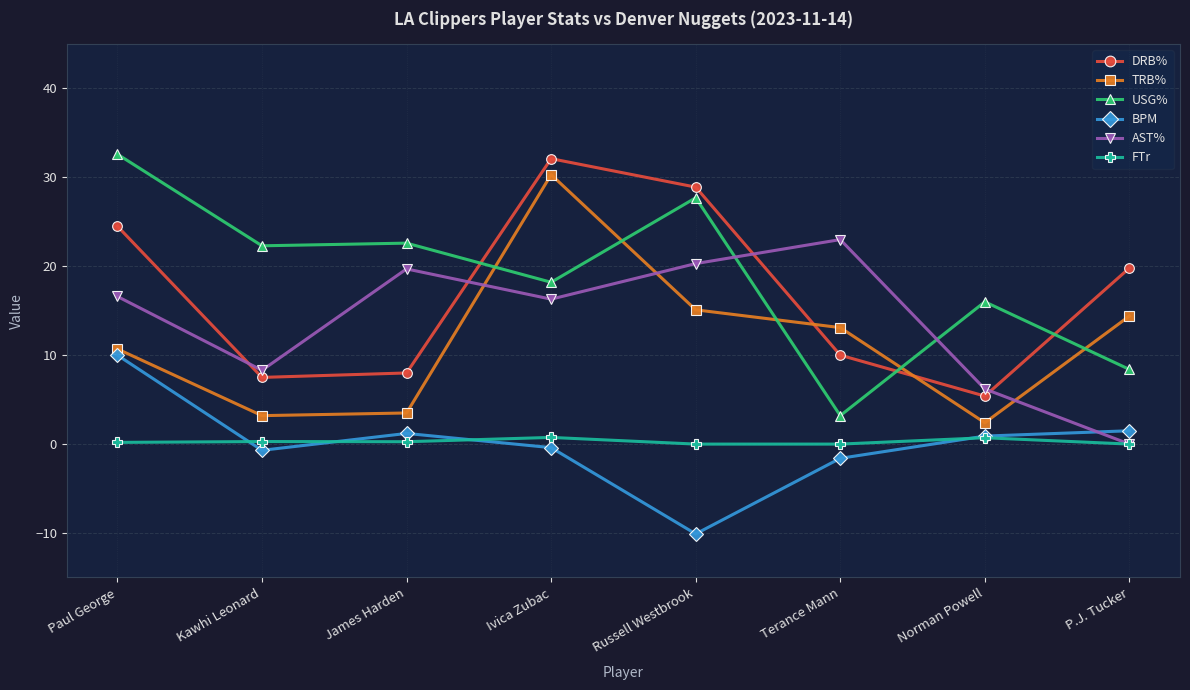

What is the total value across all series at Terance Mann?

47.7